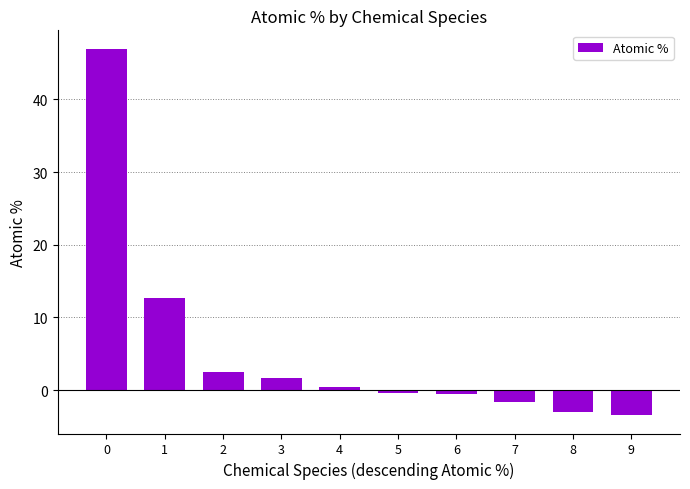

Does the chart contain stacked bars?

No